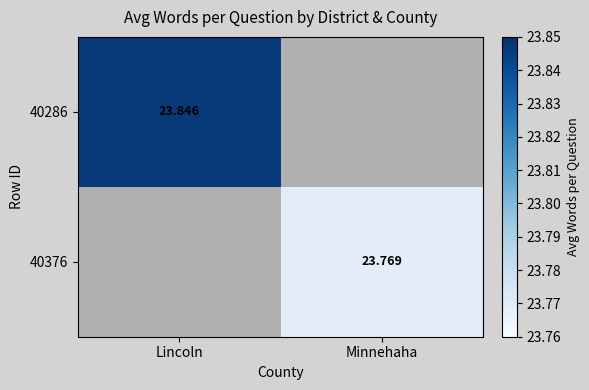

List the labels in order of 40376 value, smallest first.

Lincoln, Minnehaha